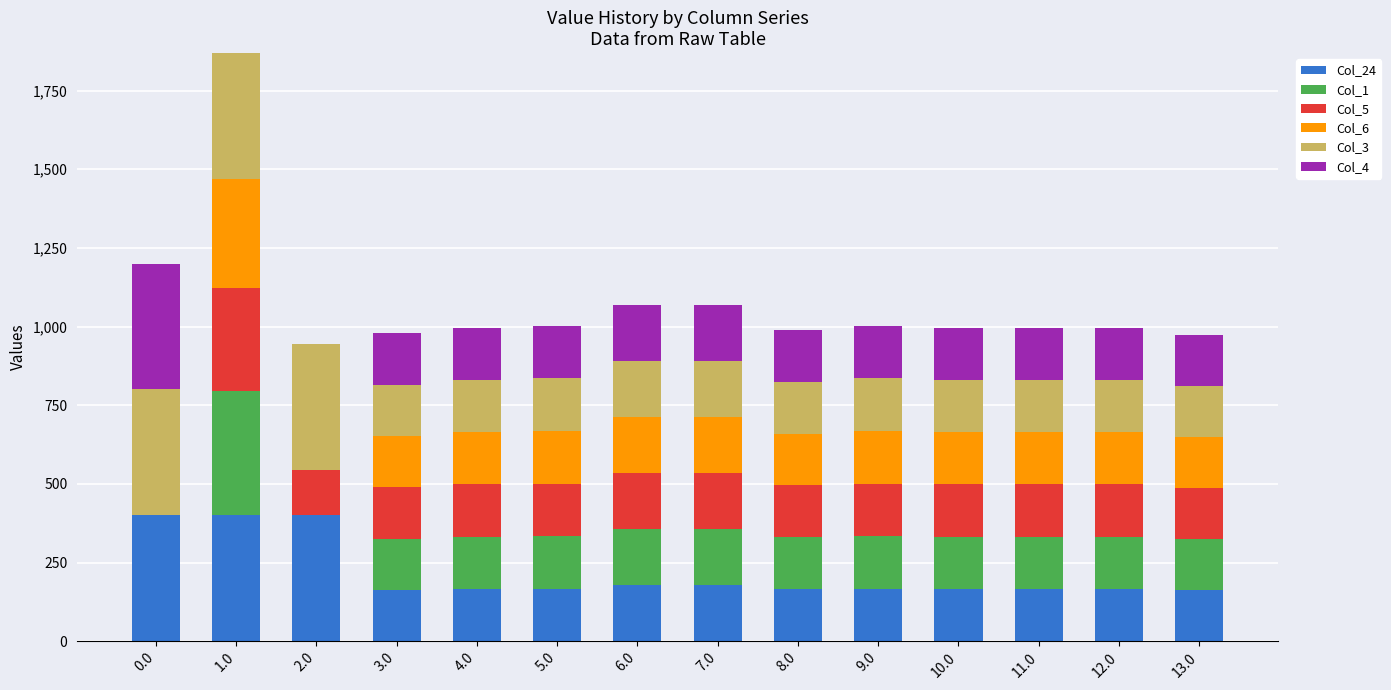

What is the sum of all Col_24 values?

3044.0